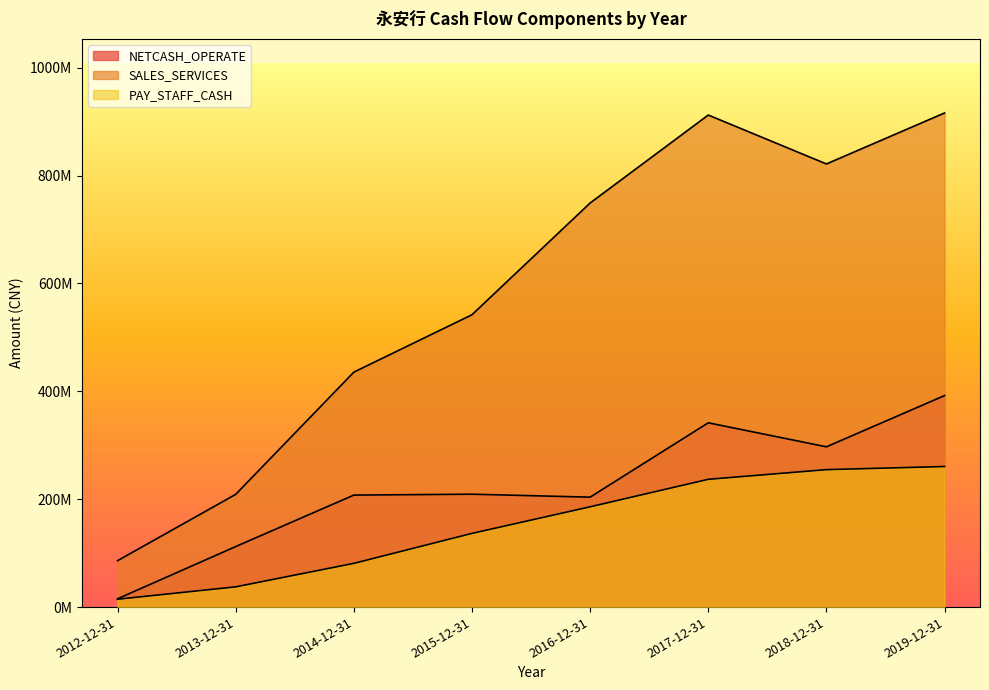

The value of SALES_SERVICES at 2017-12-31 is 267509441.3. True or false?

False